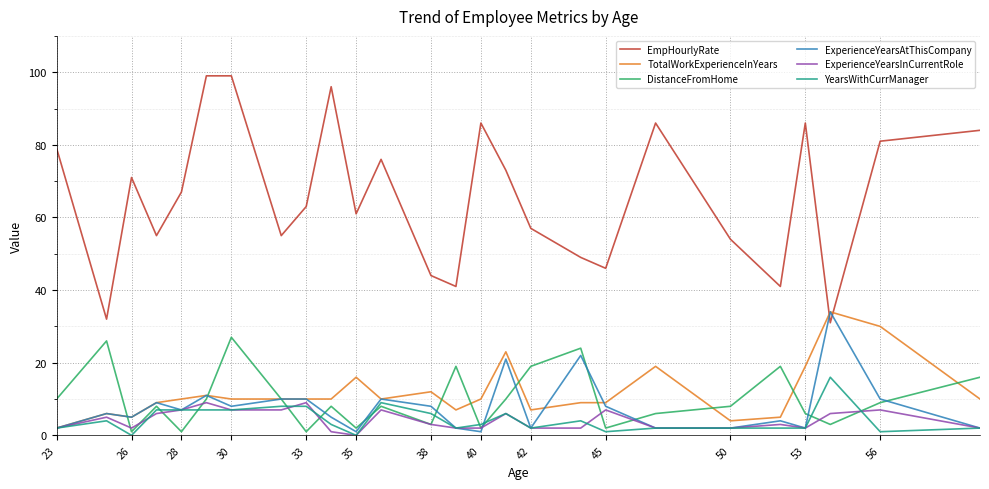

Which series has the largest total across all categories?

EmpHourlyRate